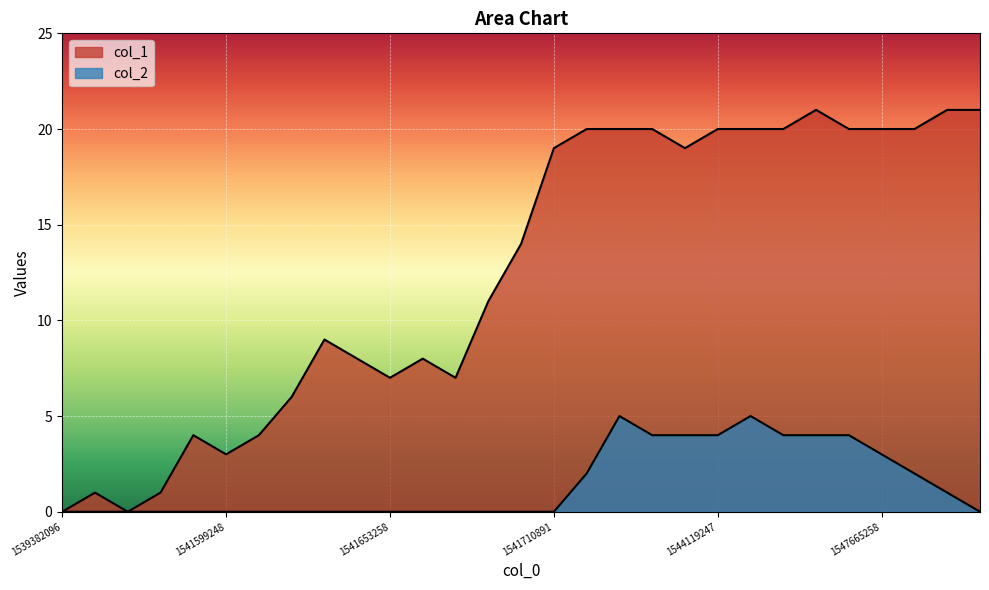

True or false: col_2 and col_1 cross at least once.

False